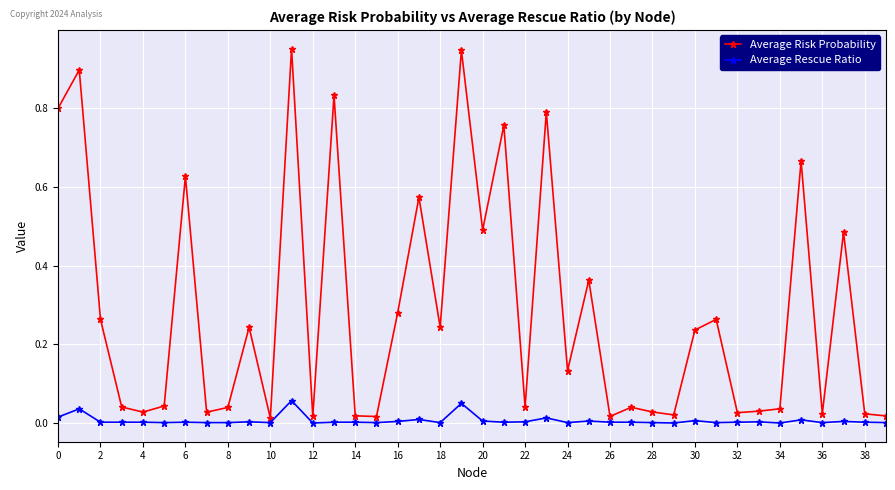

Rank the series by their average value, from highest to lowest.

Average Risk Probability, Average Rescue Ratio